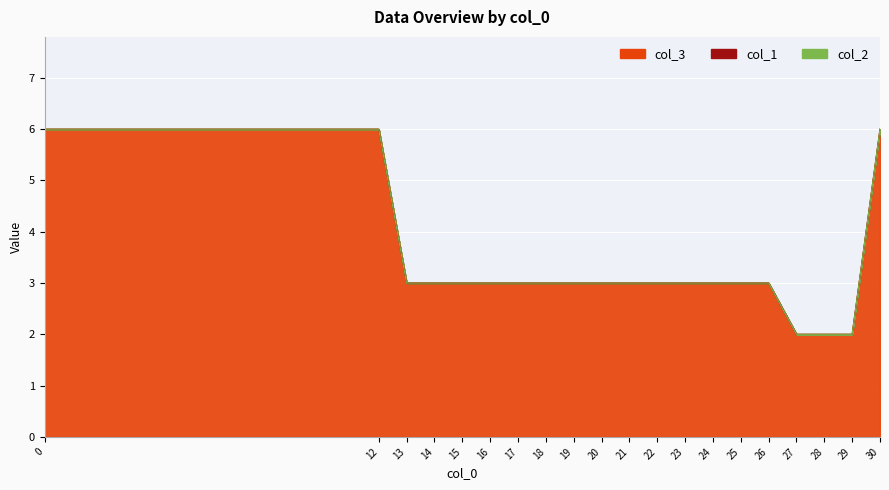

At how many categories does at least one series exceed 0?

20